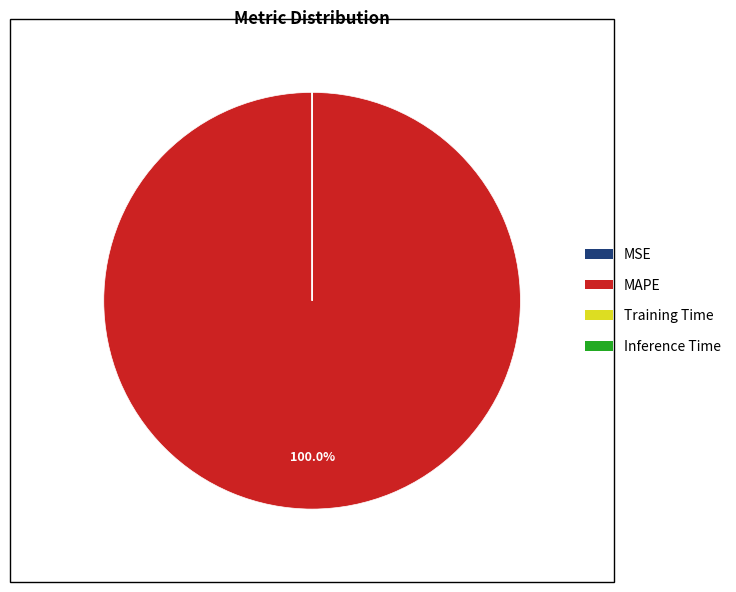

Does MAPE represent more than half of the total?

Yes